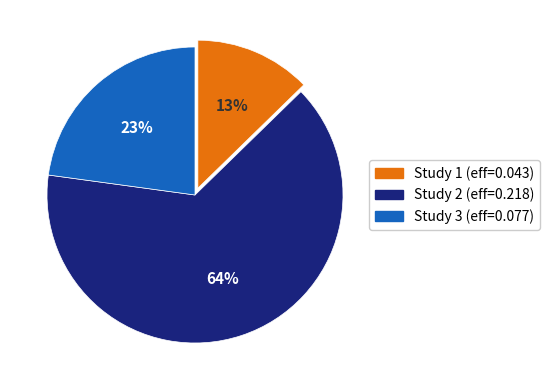

Is there any slice that represents more than half of the pie?

Yes